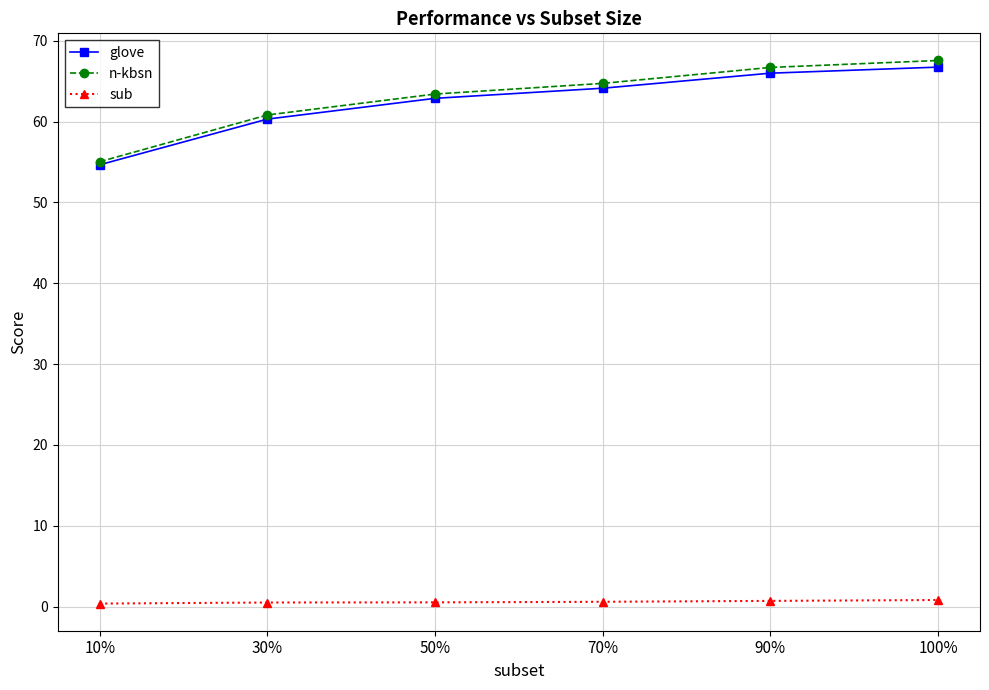

True or false: glove and sub intersect in this chart.

False